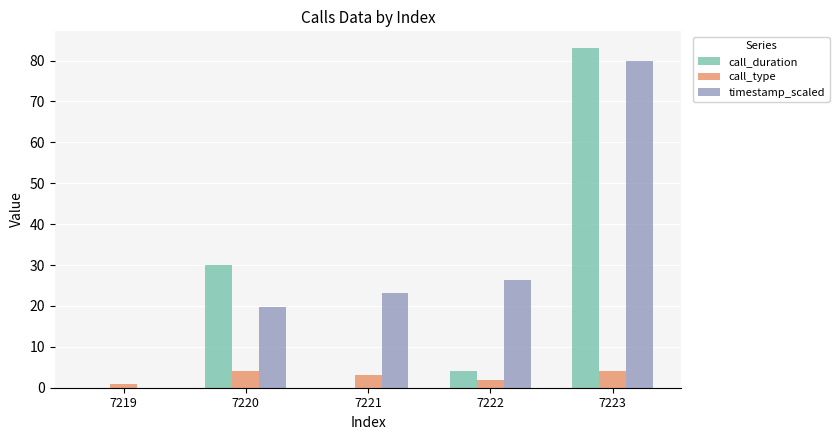

What is the sum of the timestamp_scaled values at 7222 and 7223?

106.4